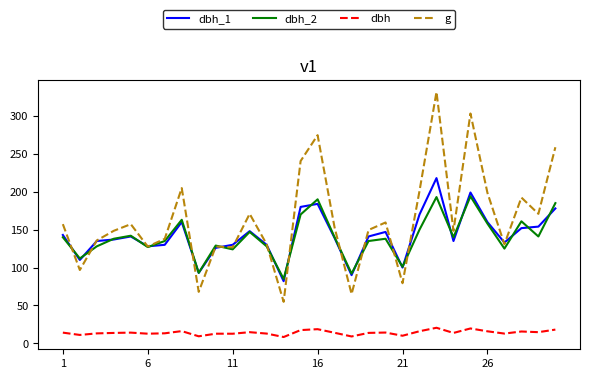

Rank the series by their maximum value, from lowest to highest.

dbh, dbh_2, dbh_1, g